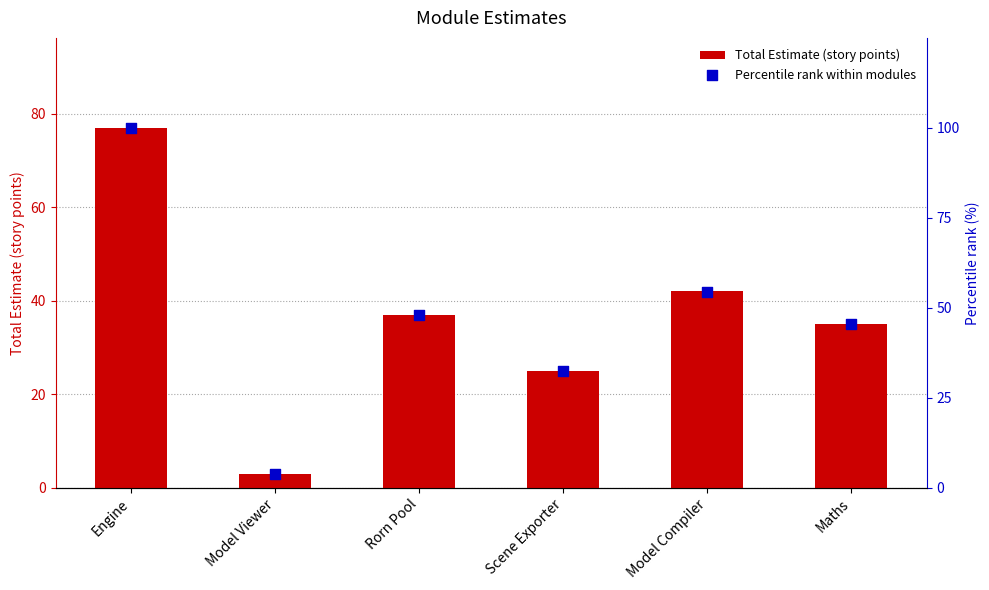

What is the total value across all series at Rorn Pool?

85.1